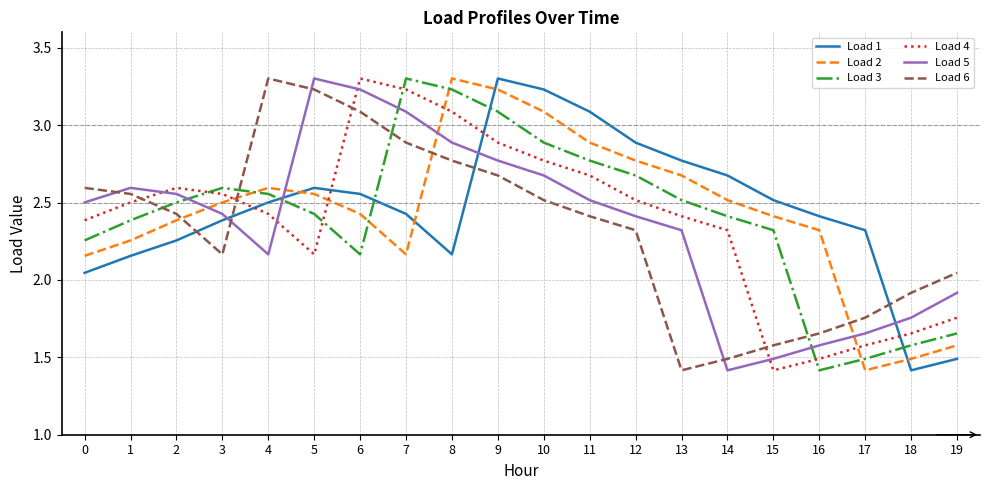

In Load 5, how many points are higher than both neighbors (excluding endpoints)?

2